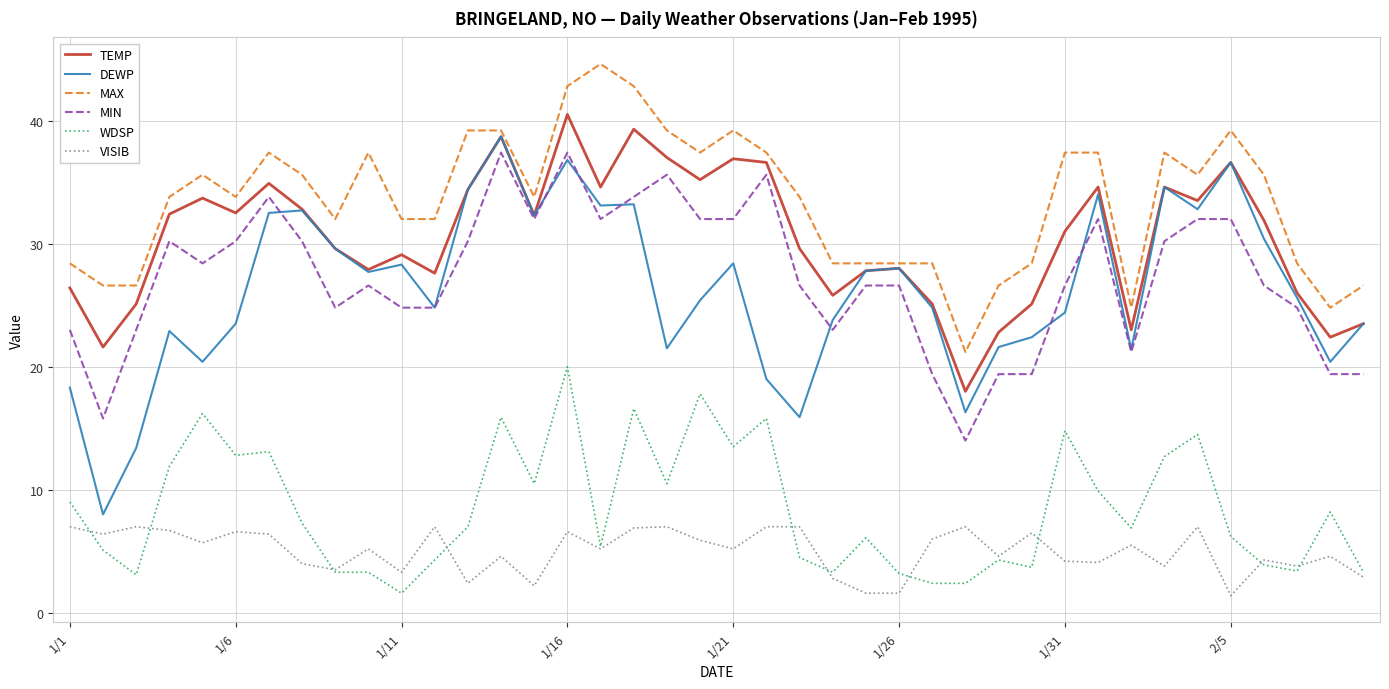

Which series has the largest range (max minus min)?

DEWP